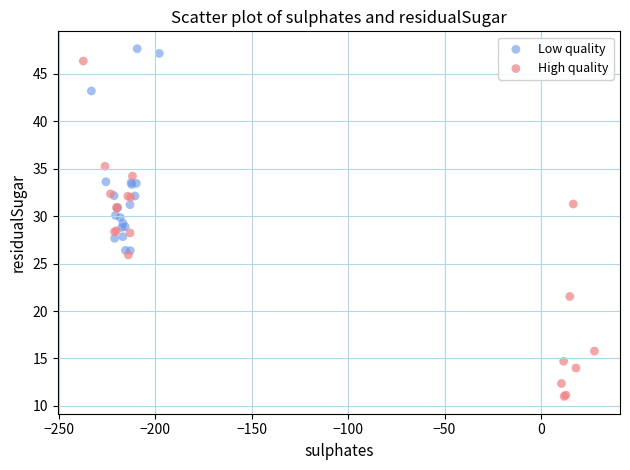

Which series has the largest Y range (max minus min)?

High quality